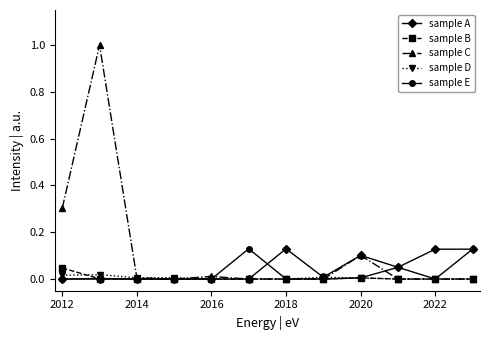

True or false: sample E has more than 2 points higher than both neighbors.

True